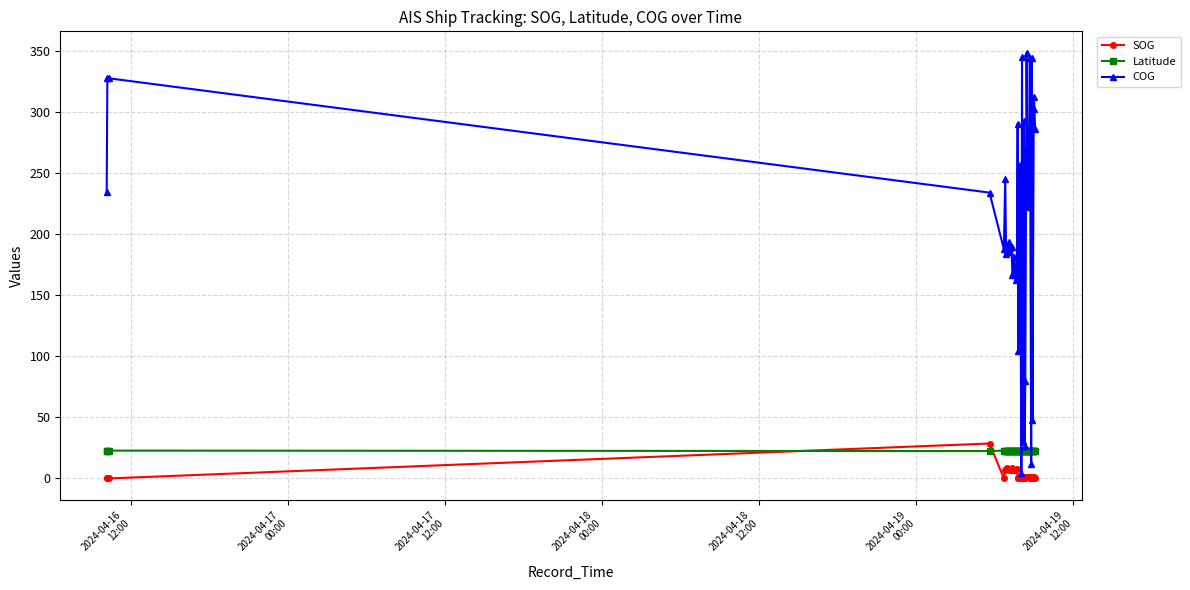

Which series ends up on top after the final intersection of Latitude and SOG?

Latitude